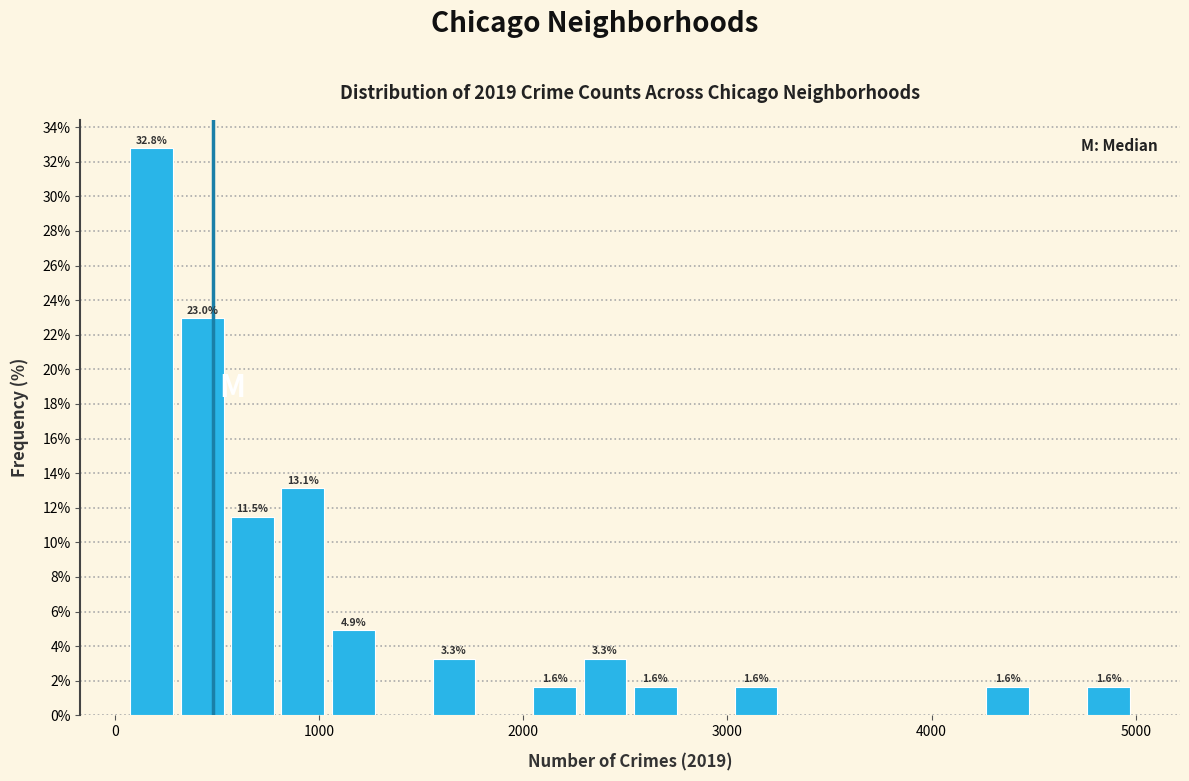

Read against the x-axis, roughly where is the centre of the tallest bar?

200